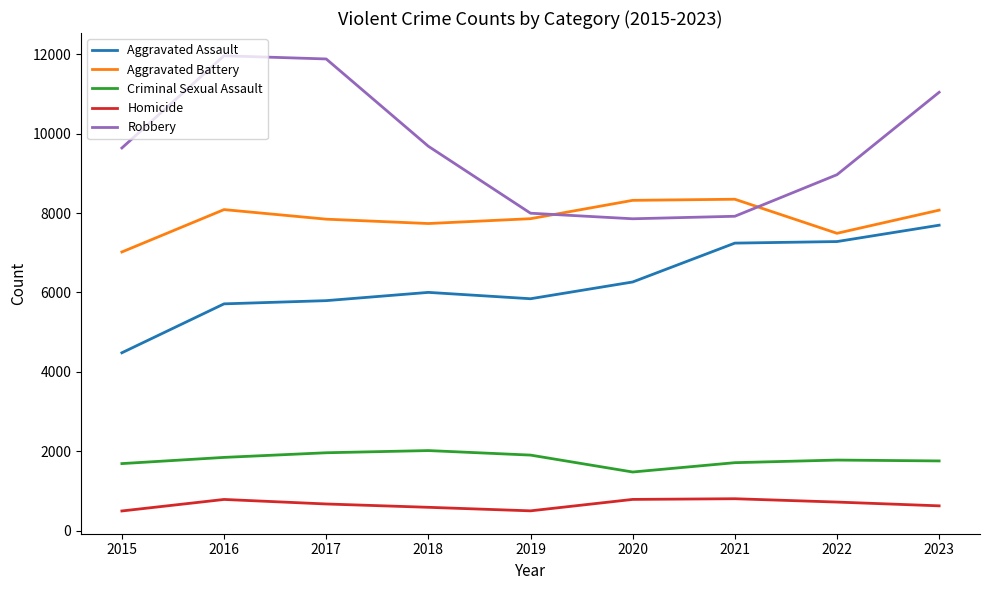

True or false: Aggravated Assault and Homicide intersect in this chart.

False